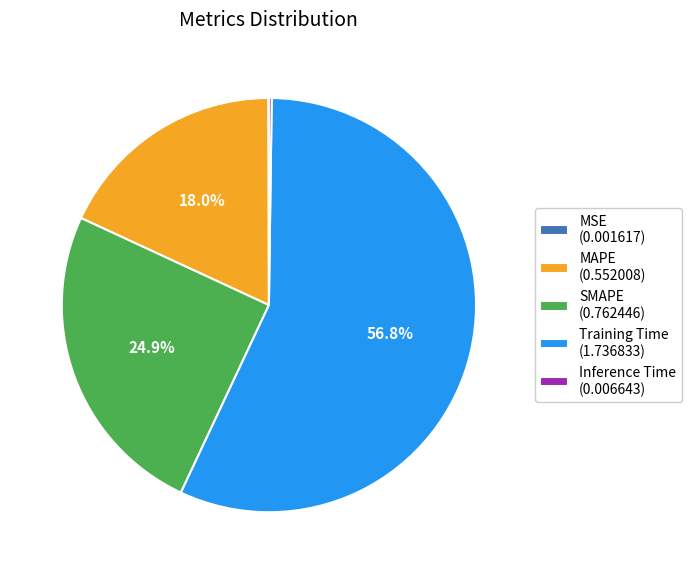

To the nearest percent, what percentage of the pie is Training Time?

57%